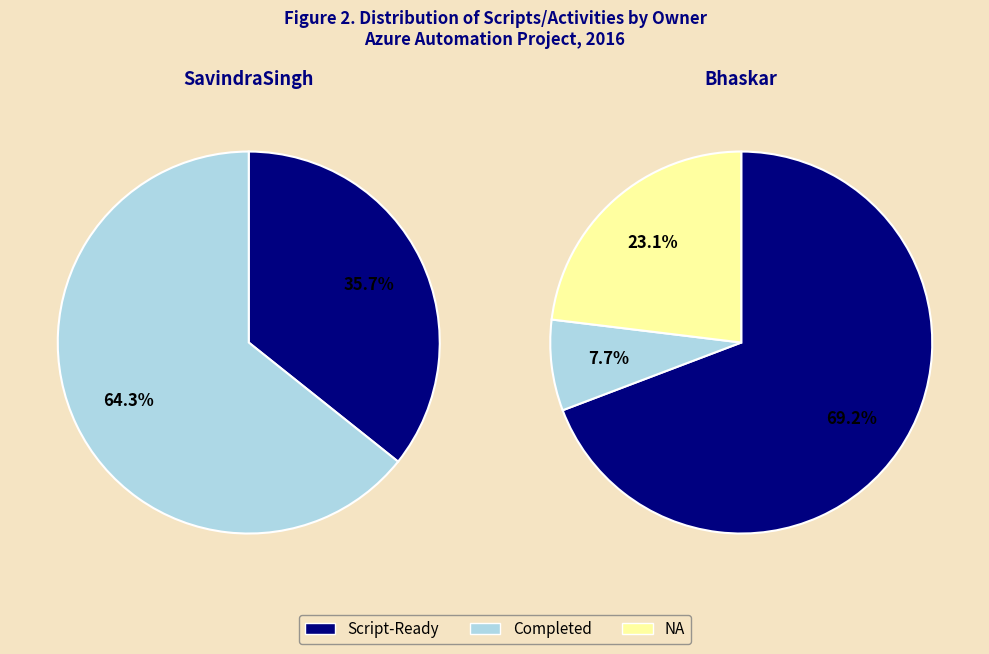

What is the ratio of the value at SavindraSingh to the value at Bhaskar?

1.1